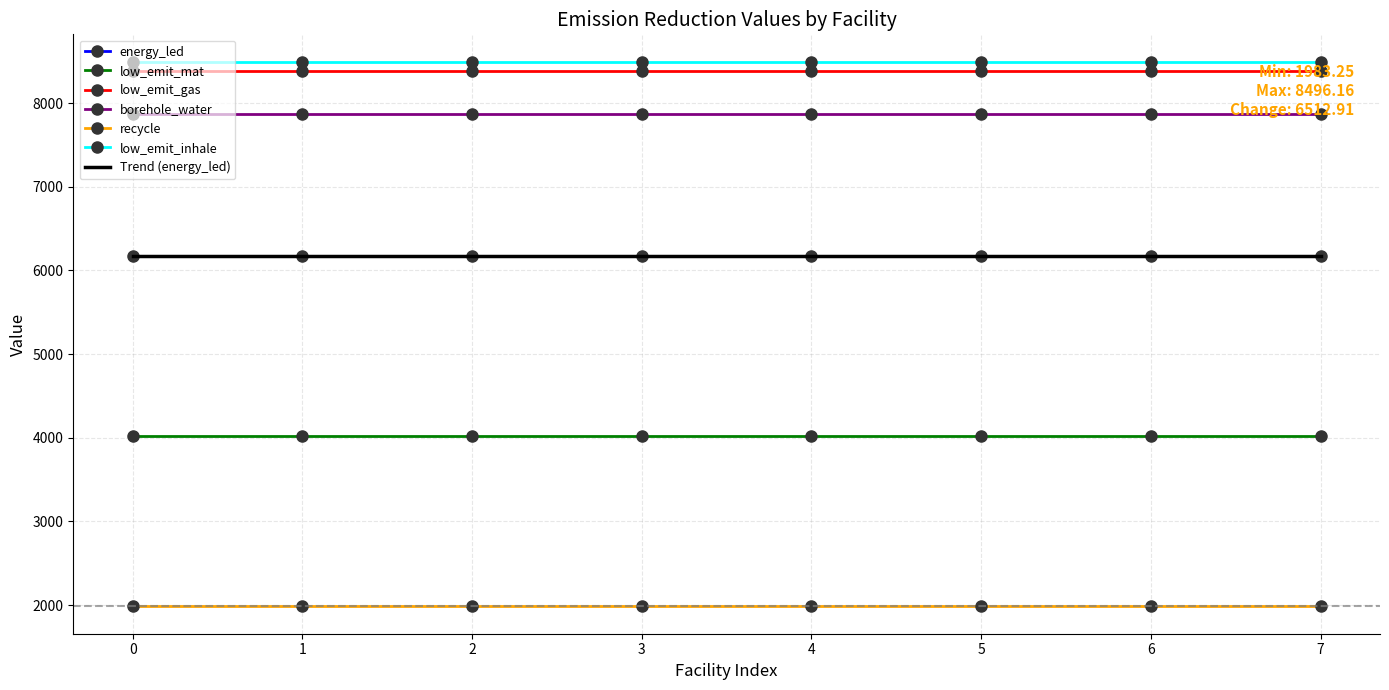

What is the value of the low_emit_gas point at the 2nd from the left?

8380.5